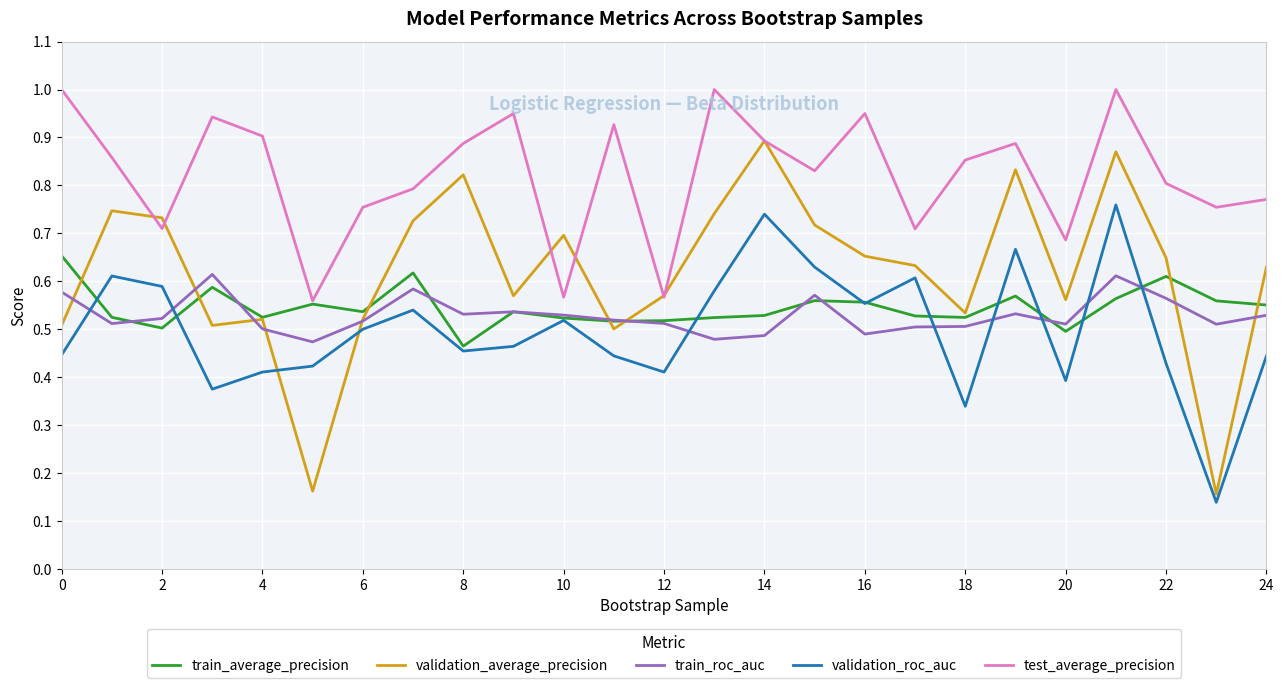

Which series has the largest range (max minus min)?

validation_average_precision